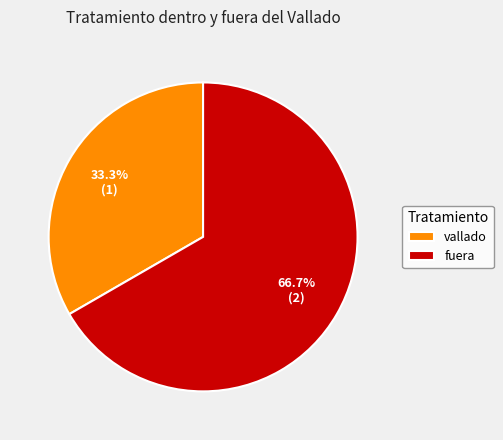

What is the ratio of the value at vallado to the value at fuera?

0.5